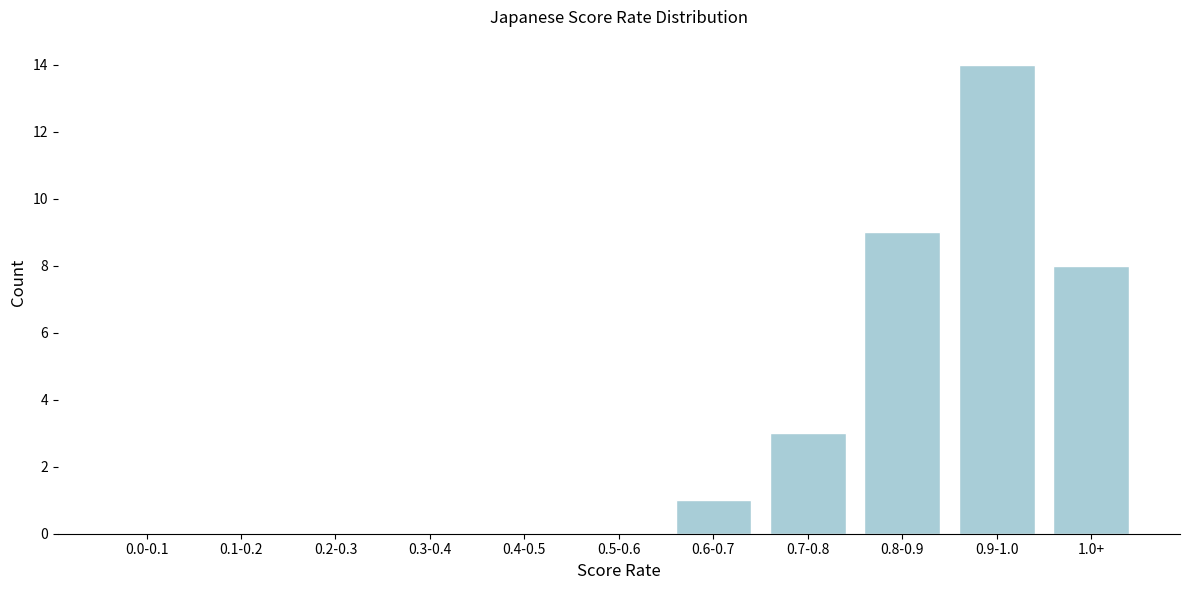

Reading left to right, transcribe all the data shown in this chart.

0.0-0.1=0	0.1-0.2=0	0.2-0.3=0	0.3-0.4=0	0.4-0.5=0	0.5-0.6=0	0.6-0.7=1	0.7-0.8=3	0.8-0.9=9	0.9-1.0=14	1.0+=8